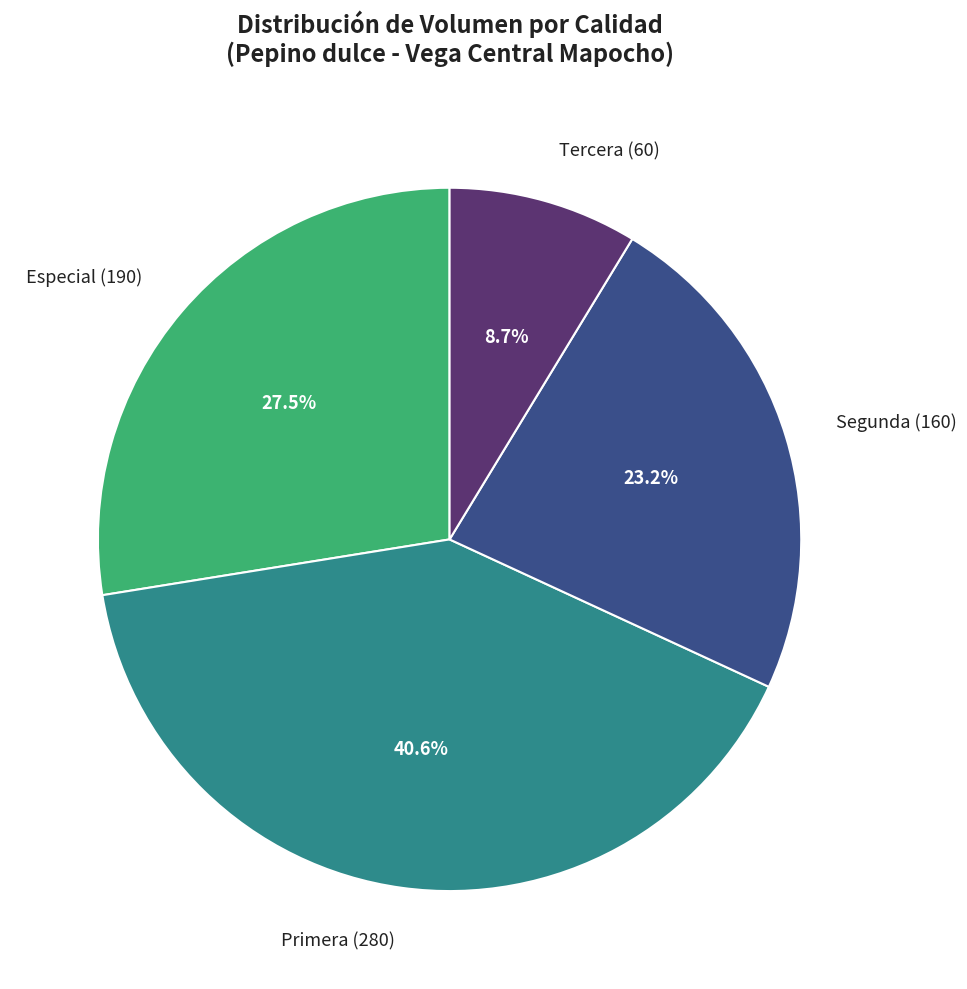

How many slices are in this pie chart?

4